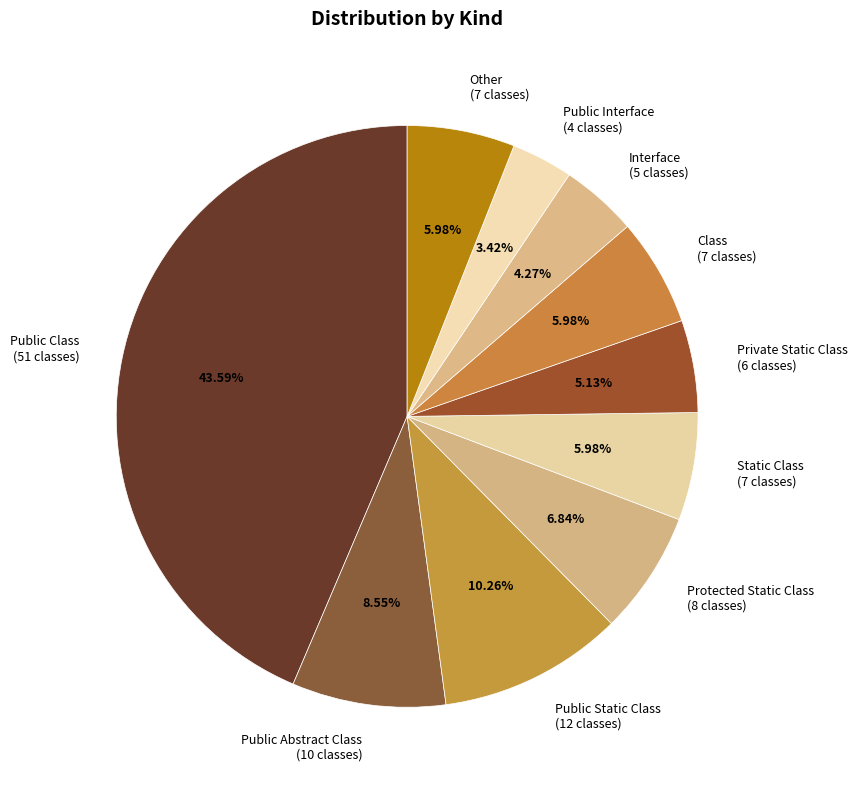

Combined, do Interface and Public Static Class account for over 50%?

No